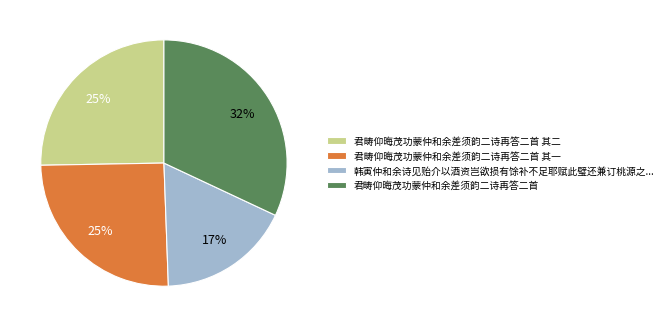

To the nearest percent, what portion does 君畴仰晦茂功蒙仲和余差须韵二诗再答二首 其二 represent?

25%